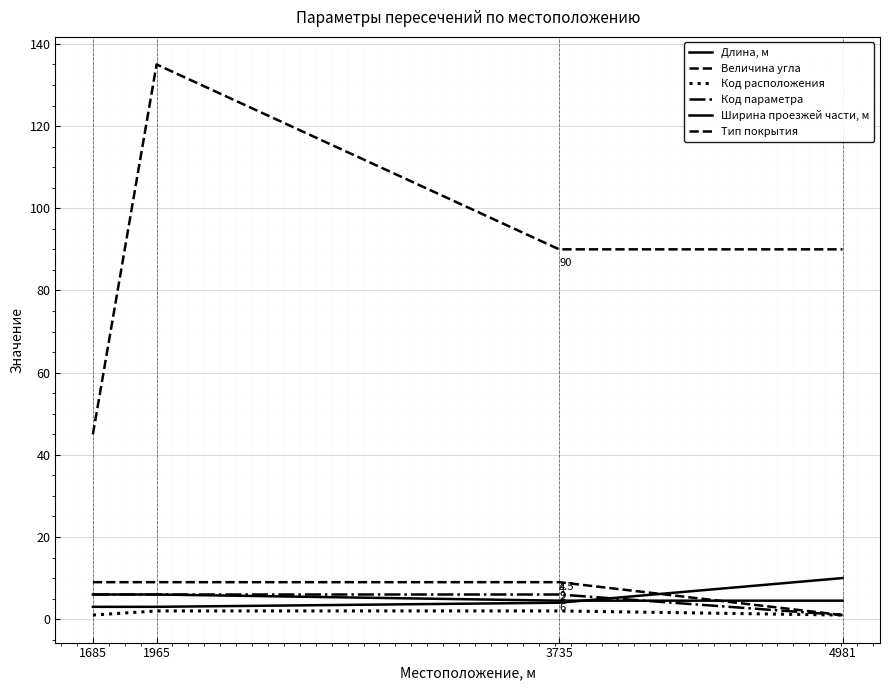

At 3735, list the series in order from largest to smallest.

Величина угла, Тип покрытия, Код параметра, Ширина проезжей части, м, Длина, м, Код расположения